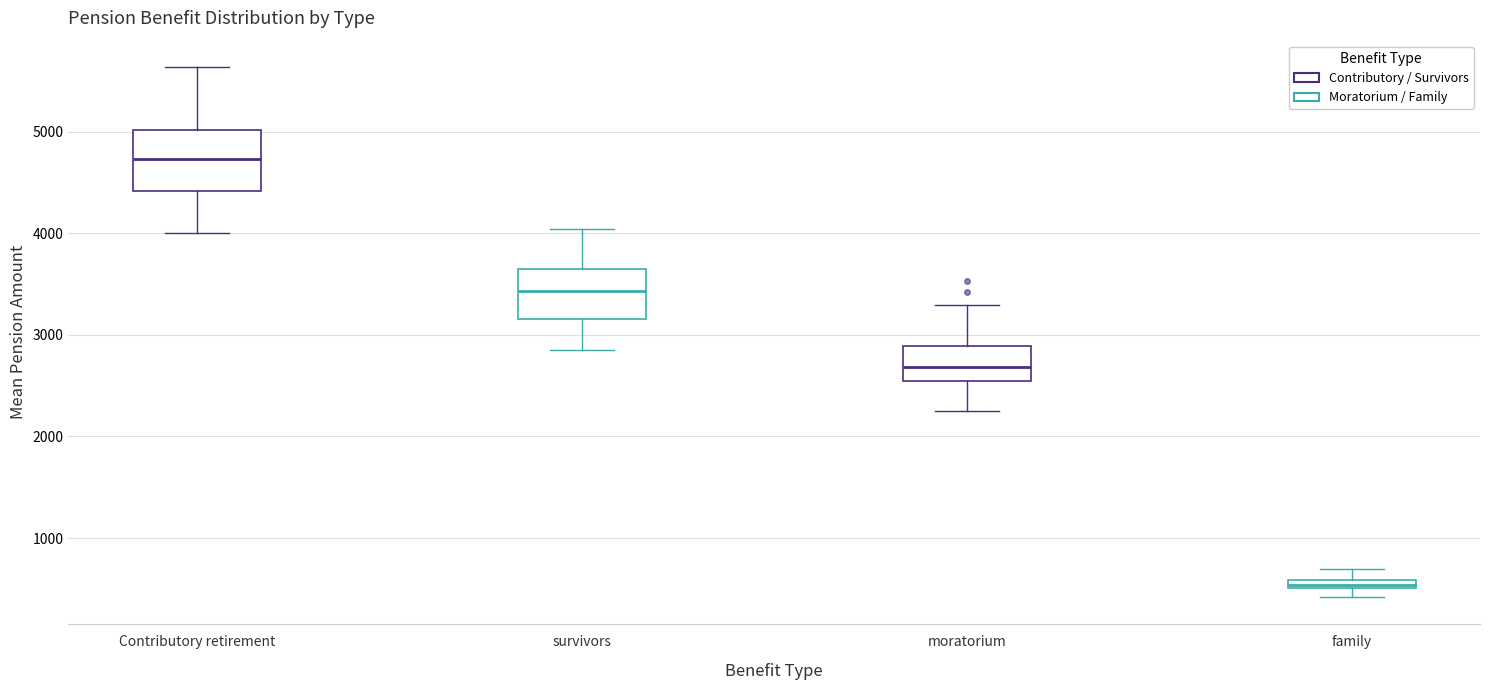

Comparing the boxes themselves (not the whiskers), which one is the tallest?

Contributory retirement